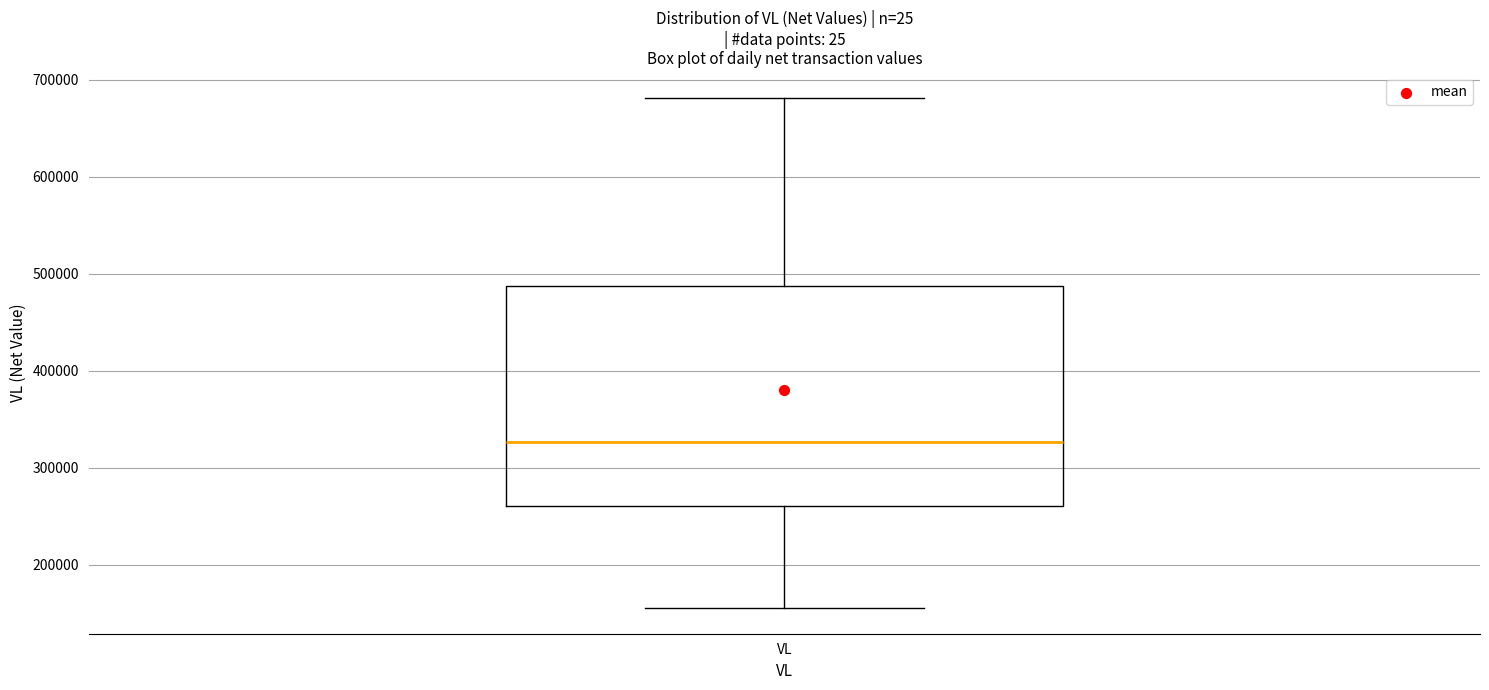

Where is the lower edge of the box for VL on the y-axis? The values are not printed on the chart, so give them approximately, as read against the axis.

260000